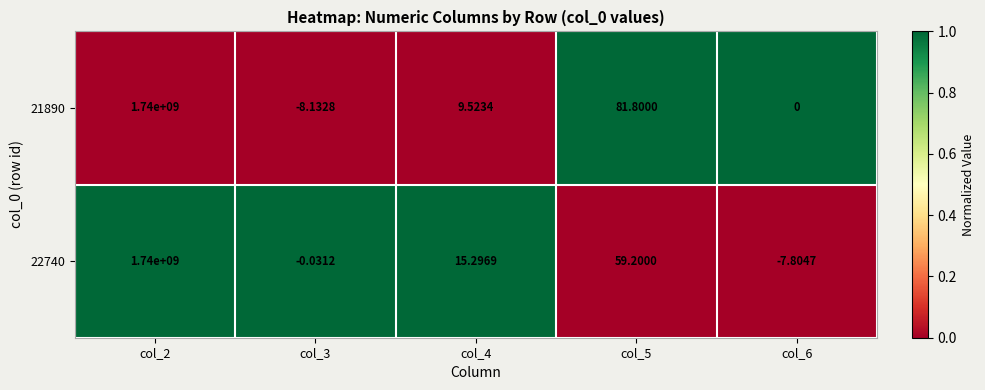

Is the value of 22740 at col_5 greater than the value of 21890 at col_3?

Yes